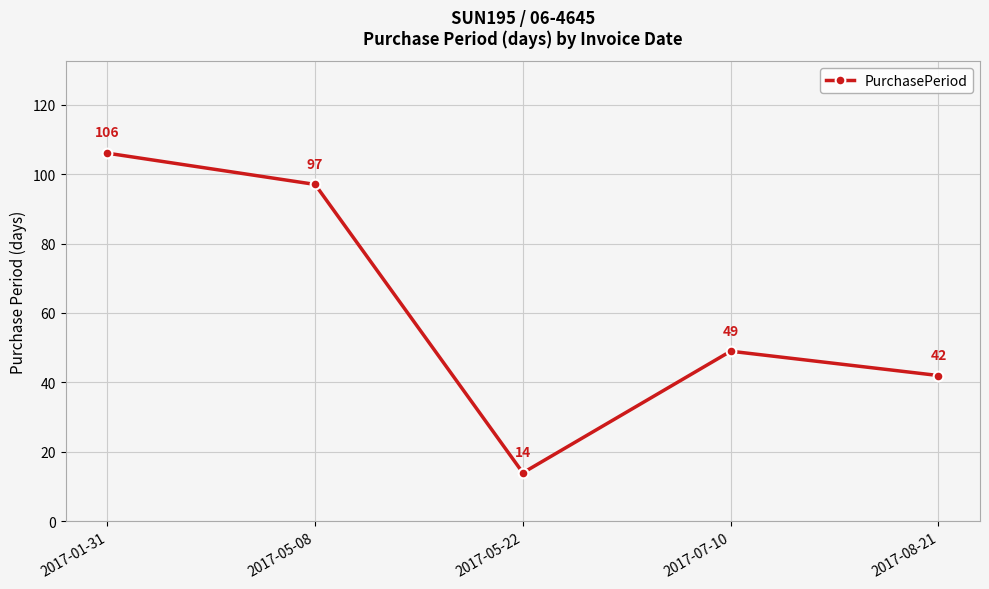

Is it true that the value at 2017-07-10 is 49?

True